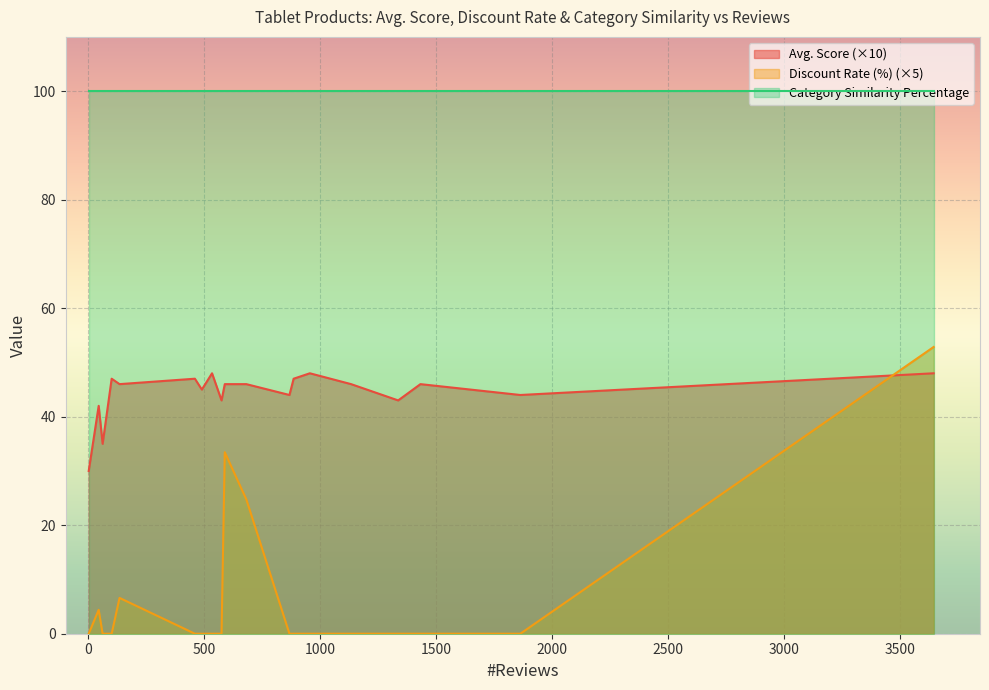

The value of Discount Rate (%) at 45 is 0.5. True or false?

False